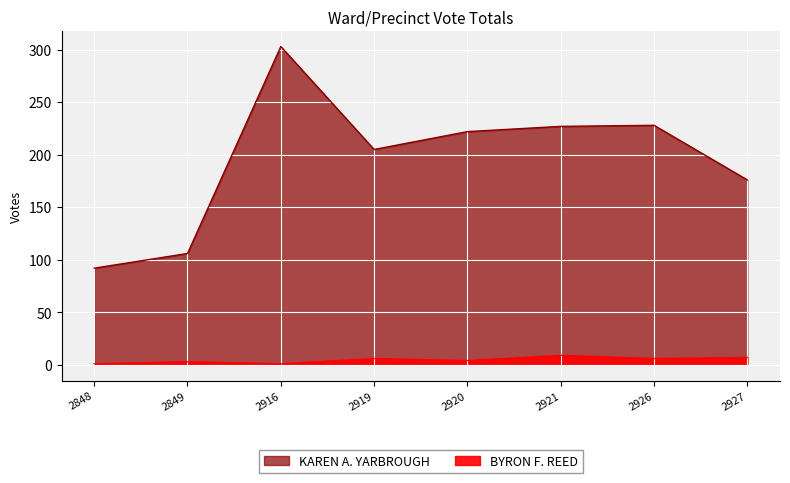

List the labels in order of BYRON F. REED value, smallest first.

2848, 2916, 2849, 2920, 2919, 2926, 2927, 2921